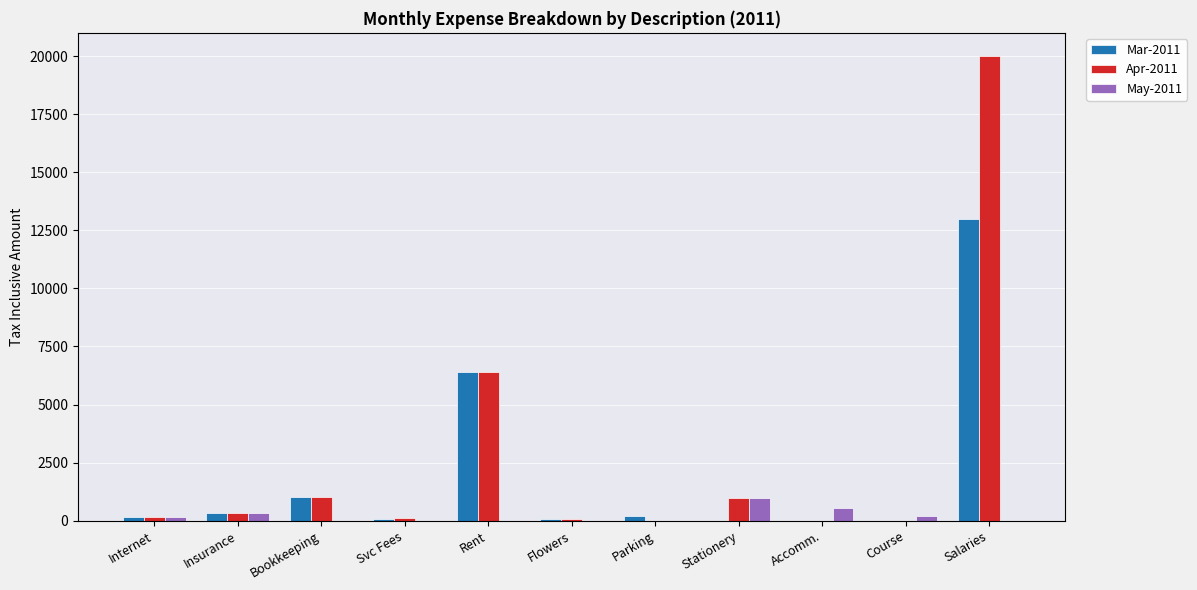

Which series has the largest total across all categories?

Apr-2011